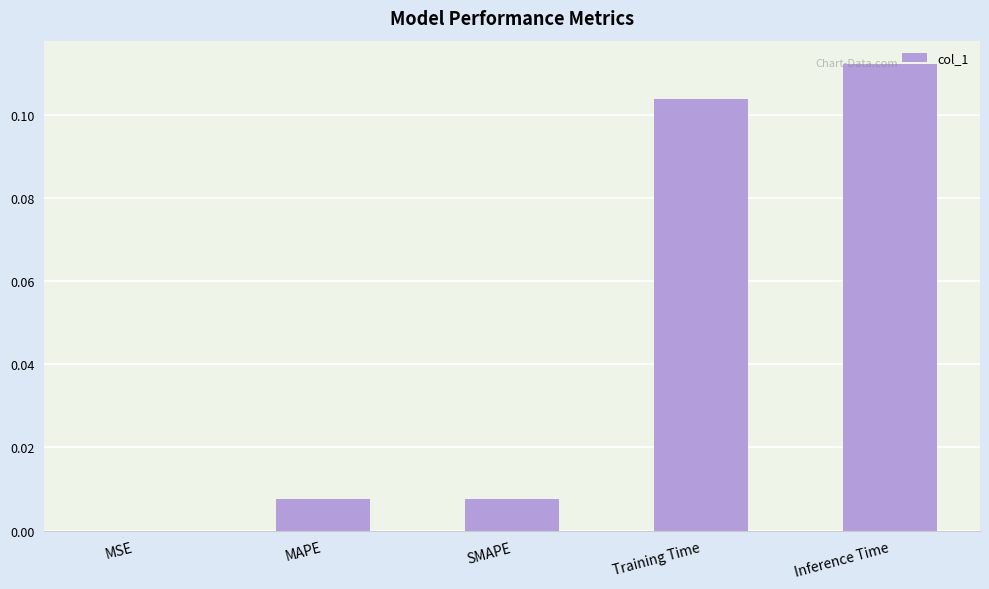

The chart shows a value of 0.0 at MSE. True or false?

True